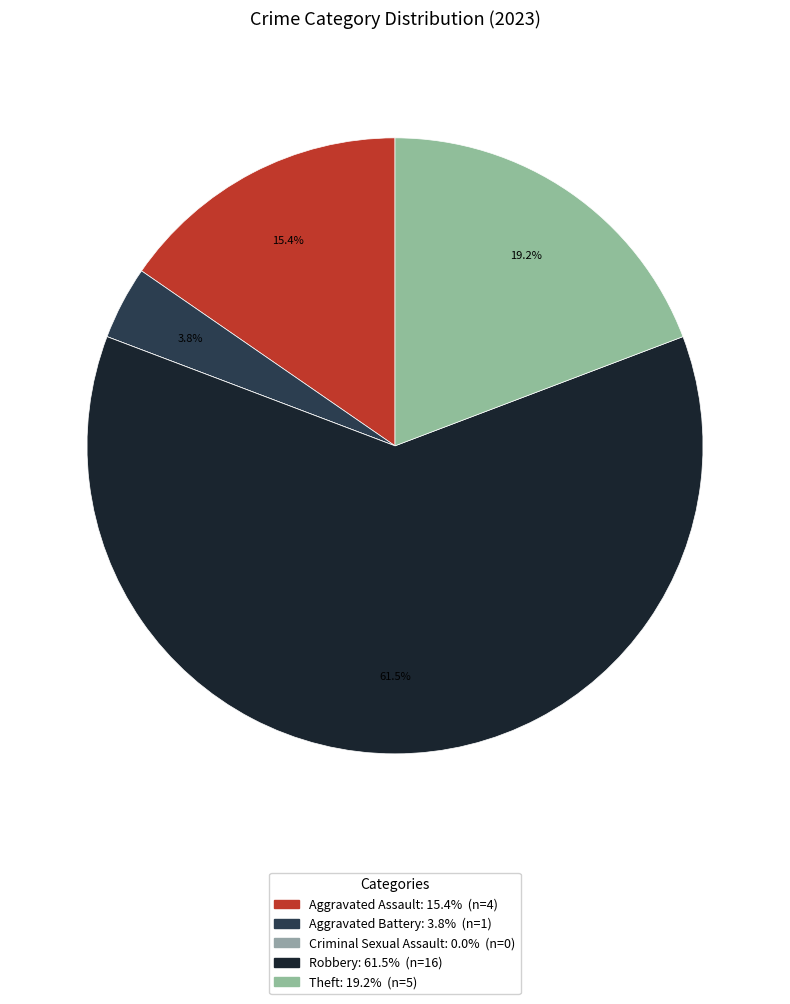

To the nearest percent, what is the difference between the largest and smallest slice percentages?

62%